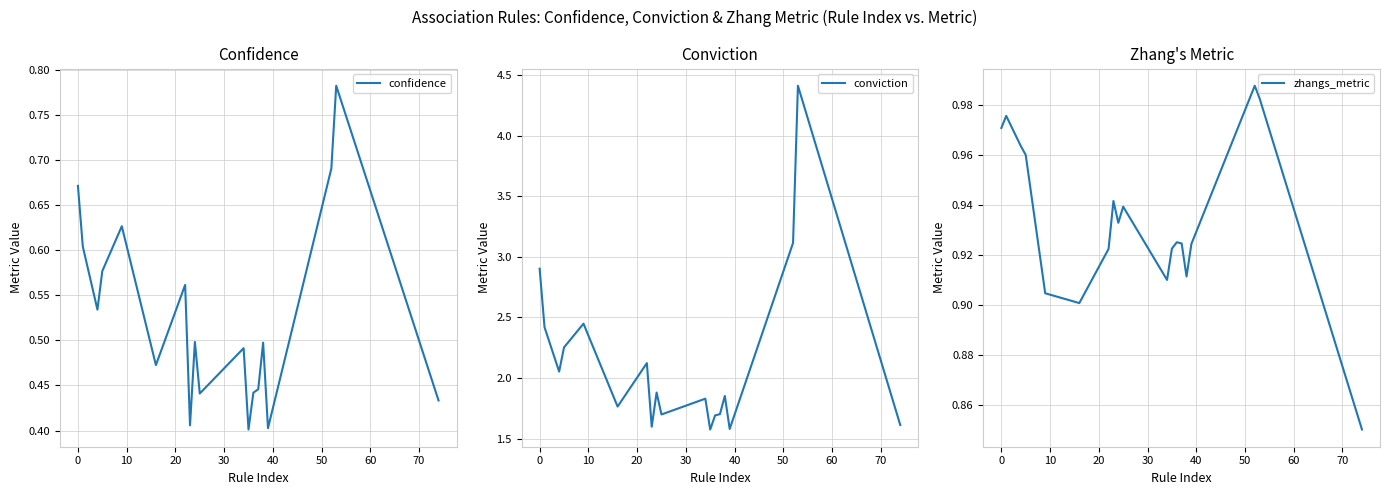

What is the minimum value shown in the chart?

0.4